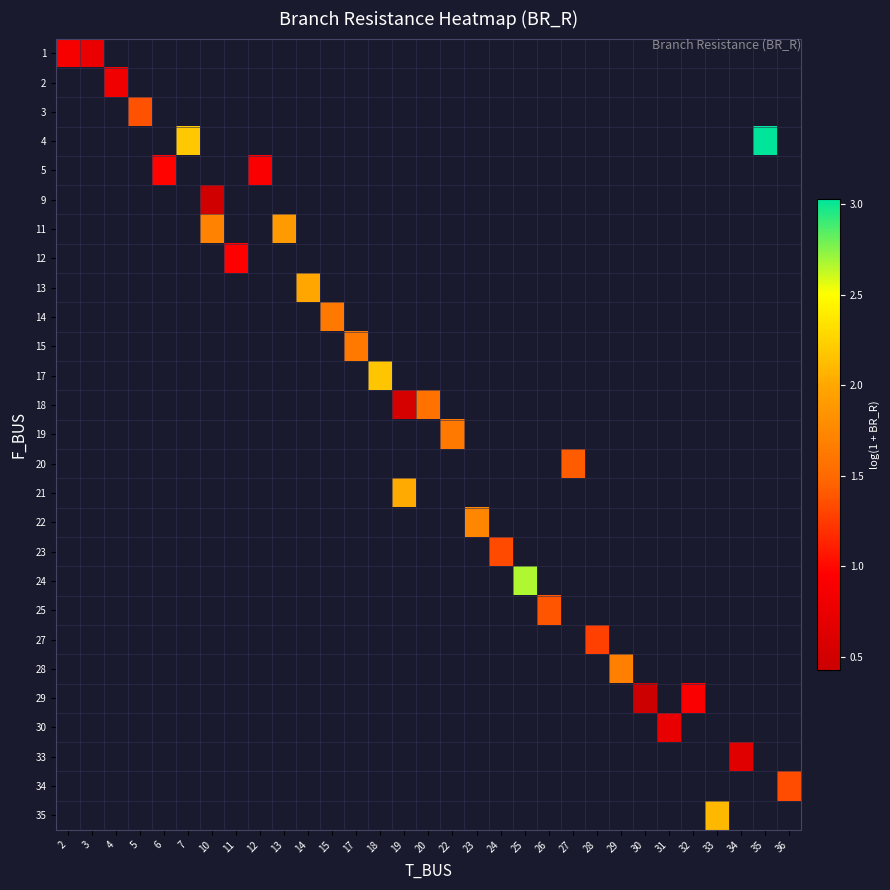

What is the minimum value shown in the chart?

0.4